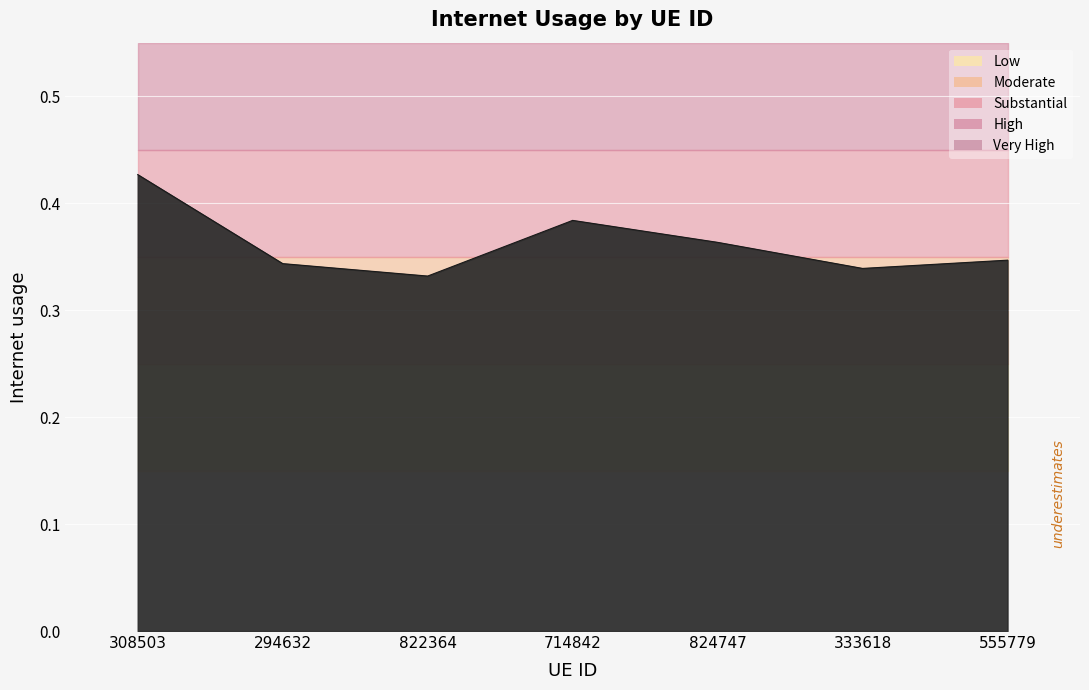

At which category does the data reach its first local peak?

714842